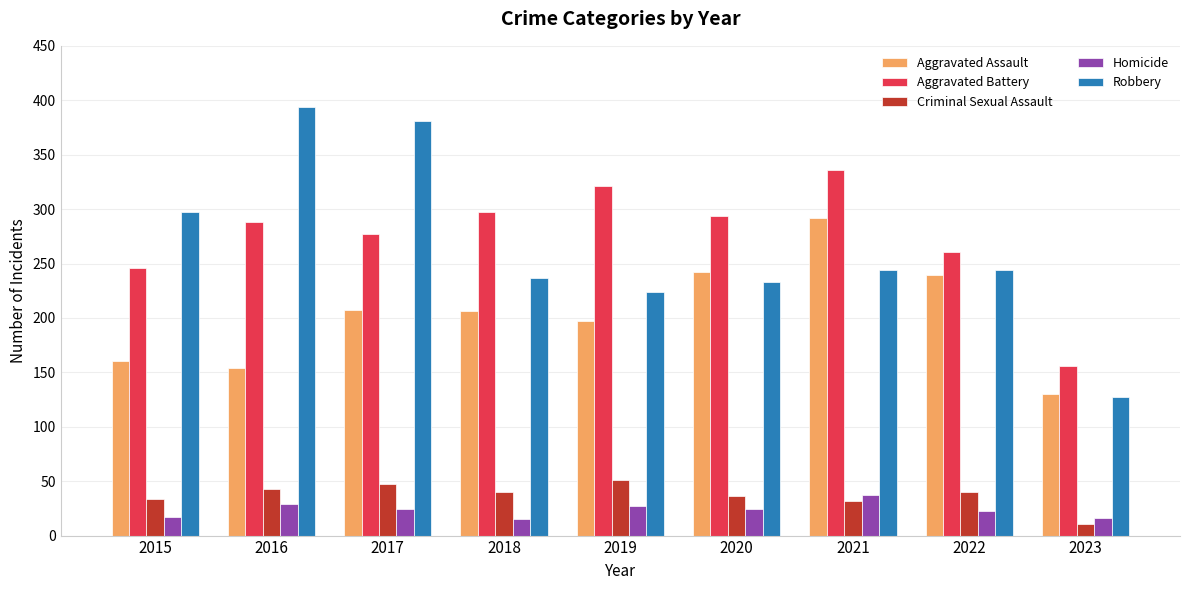

Count the number of categories in the chart.

9